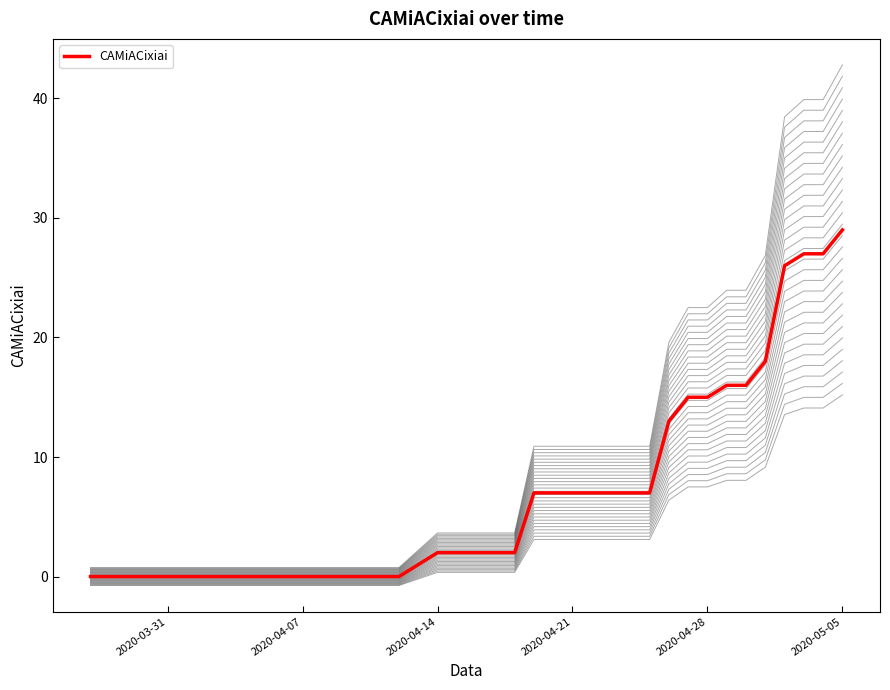

The value of CAMiACixiai at 2020-05-05 is 29. True or false?

True